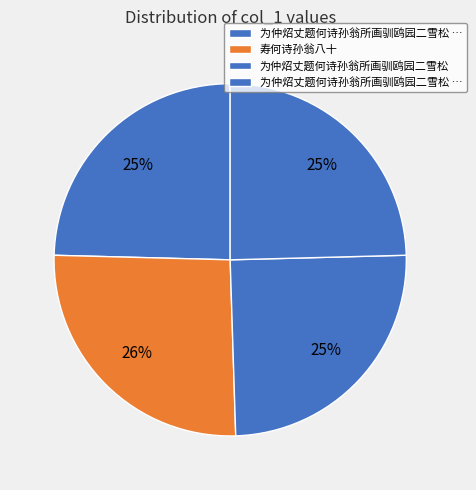

How many slices are in this pie chart?

4